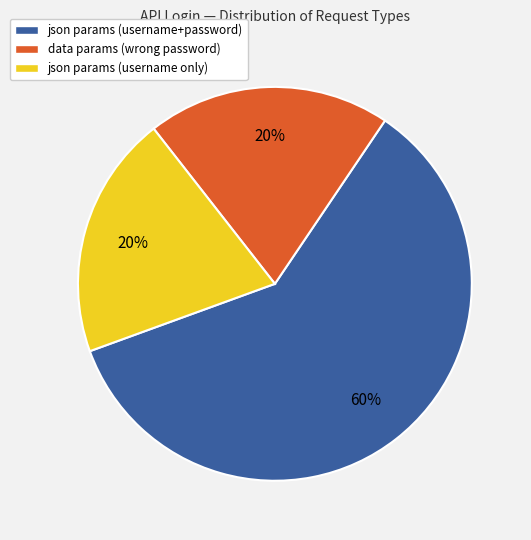

The json params (username only) slice represents 27% of the pie. True or false?

False